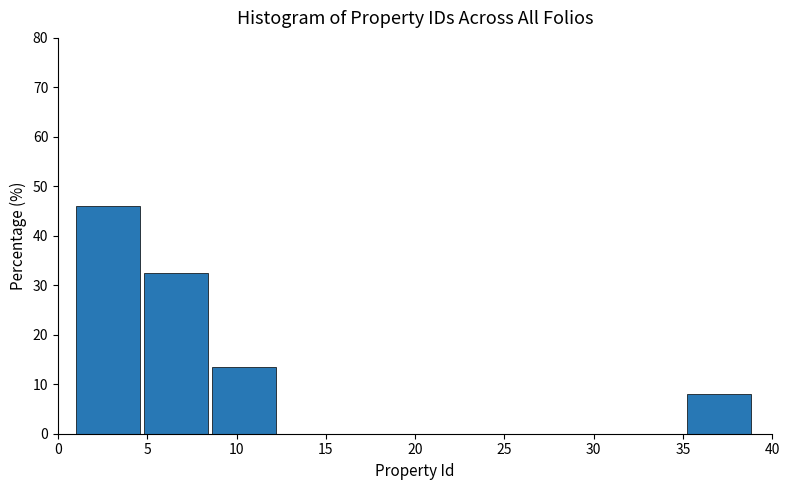

How tall is the bar that spans 8.6 to 12.4 on the x-axis? Neither the bar edges nor the heights are printed on the chart, so give them approximately, as read against the axes.

14